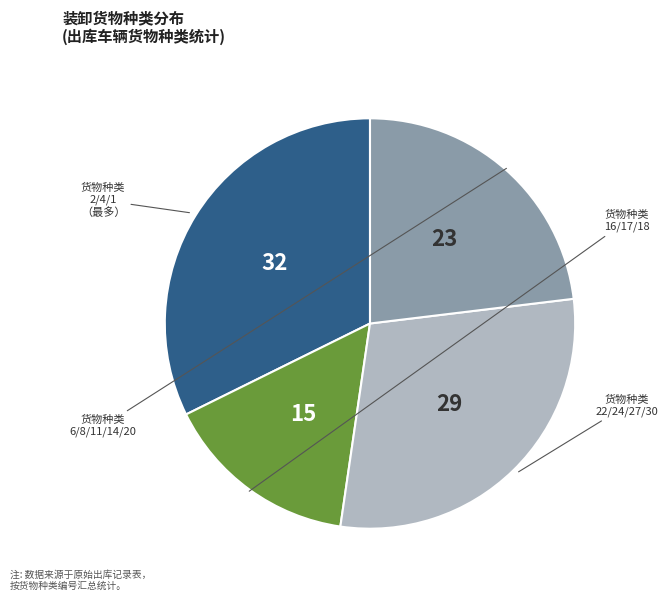

Is there a majority slice in this chart?

No